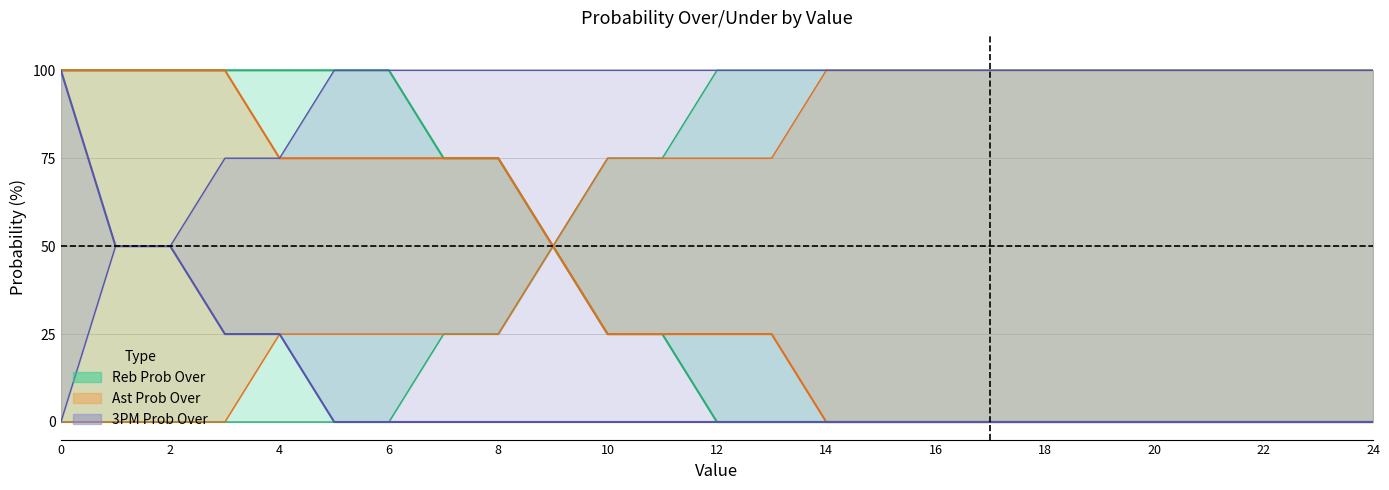

Which category has the lowest value across all series?

12